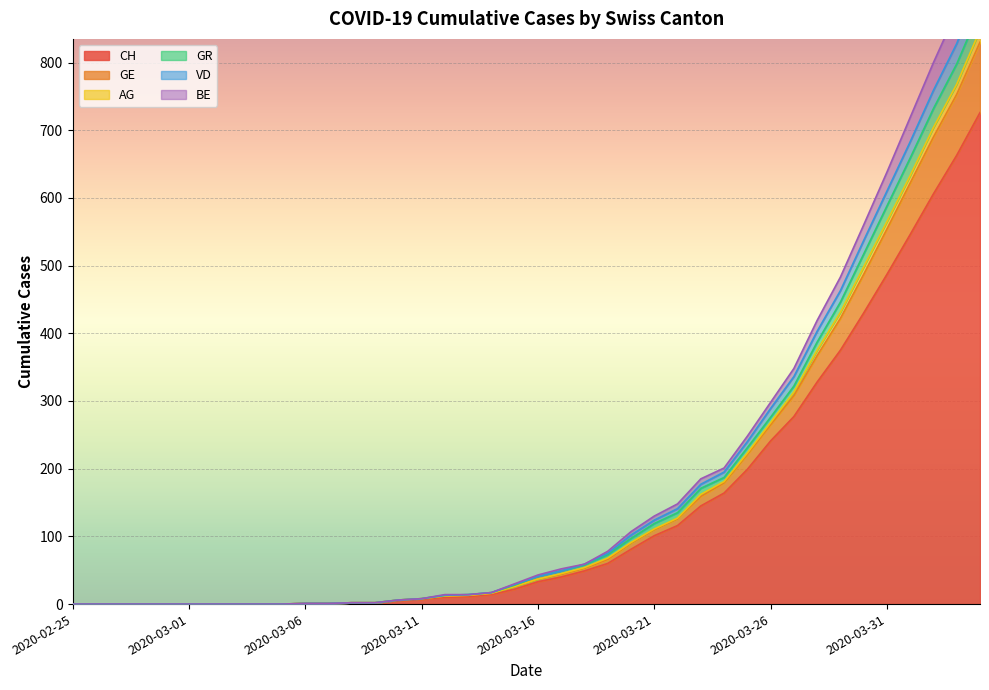

Reading left to right, list all the values displayed in this chart.

CH: 0	0	0	0	0	0	0	0	0	0	1	1	2	2	5	7	10	11	14	22	33	40	49	60	81	101	116	145	164	199	241	277	328	375	430	487	546	606	663	726
GE: 0	0	0	0	0	0	0	0	0	0	1	1	2	2	6	8	14	14	17	30	43	52	59	78	107	130	148	185	201	248	298	348	419	483	560	638	719	800	876	972
AG: 0	0	0	0	0	0	0	0	0	0	1	1	2	2	6	8	12	13	16	26	37	45	54	68	91	111	127	162	181	223	268	313	375	431	498	565	633	704	768	848
GR: 0	0	0	0	0	0	0	0	0	0	1	1	2	2	6	8	13	14	17	28	41	49	58	73	97	119	135	171	187	231	276	322	387	446	517	588	659	732	798	878
VD: 0	0	0	0	0	0	0	0	0	0	1	1	2	2	6	8	12	13	16	26	37	44	53	66	90	110	126	159	179	221	265	308	367	422	487	554	622	690	753	830
BE: 0	0	0	0	0	0	0	0	0	0	1	1	2	2	6	8	13	14	17	29	41	49	59	75	102	124	141	177	195	240	289	336	403	463	537	610	683	759	828	914